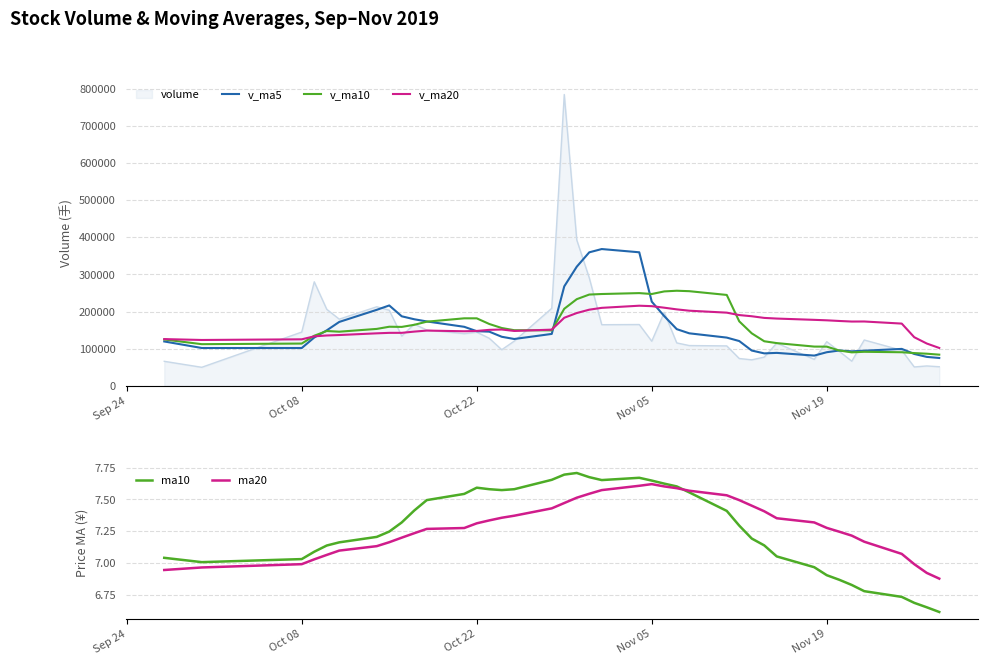

What is the value of the v_ma5 point at the 30th from the left?

87273.3